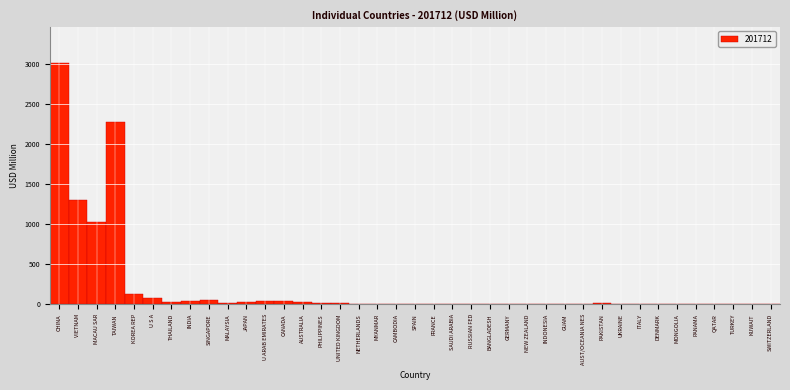

What is the sum of all values?

8204.0